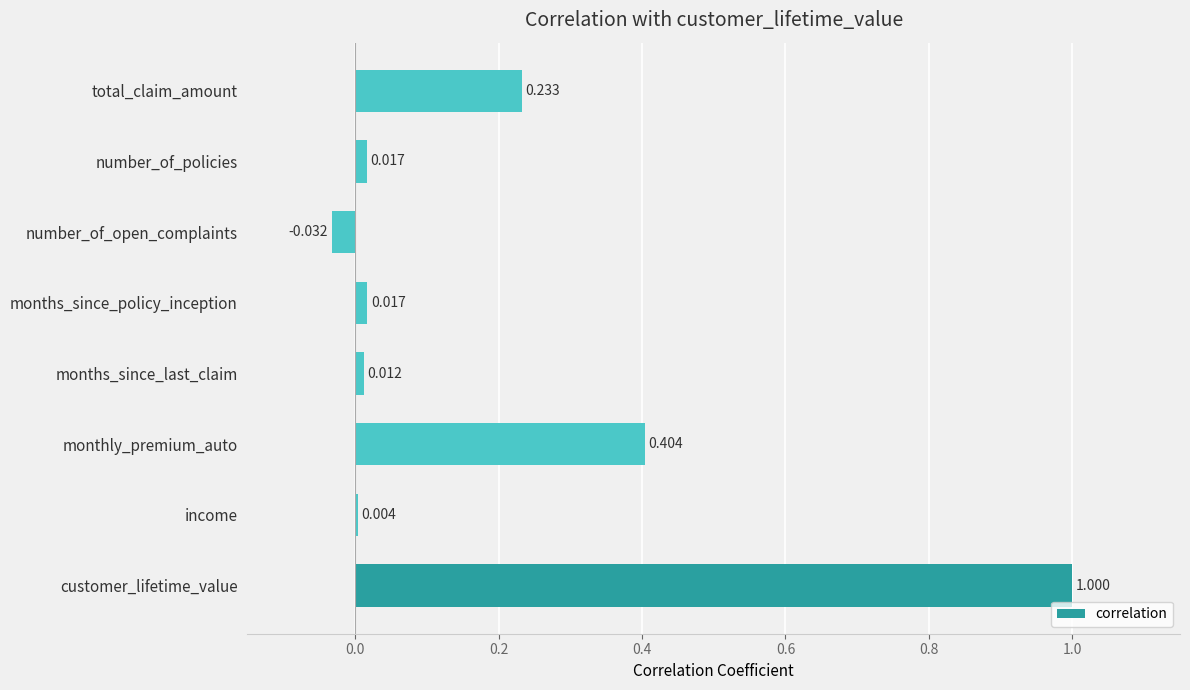

How many positive values are there?

7